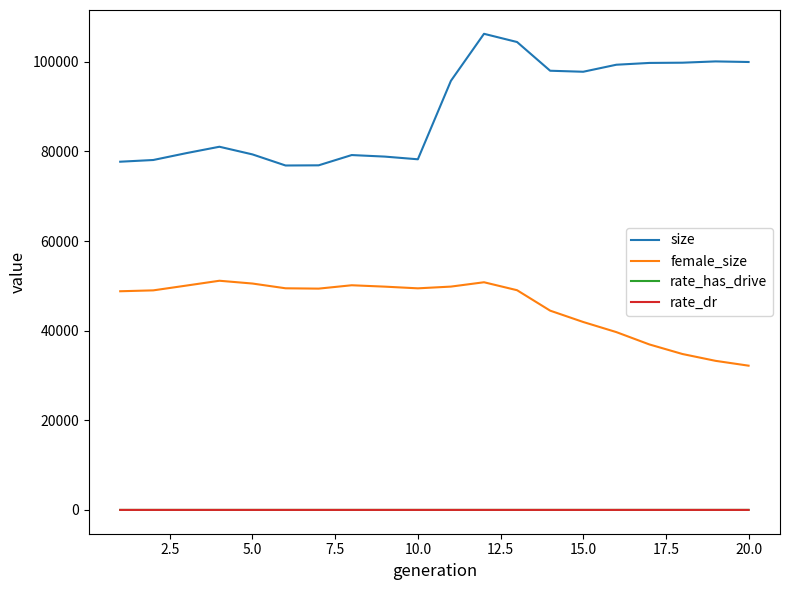

What is the maximum value for size?

106264.0